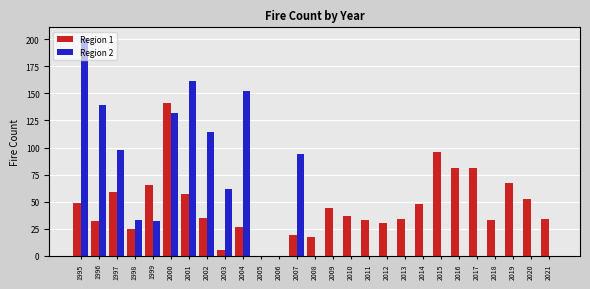

What is the approximate value of Region 2 at 2002, to the nearest 5?

115